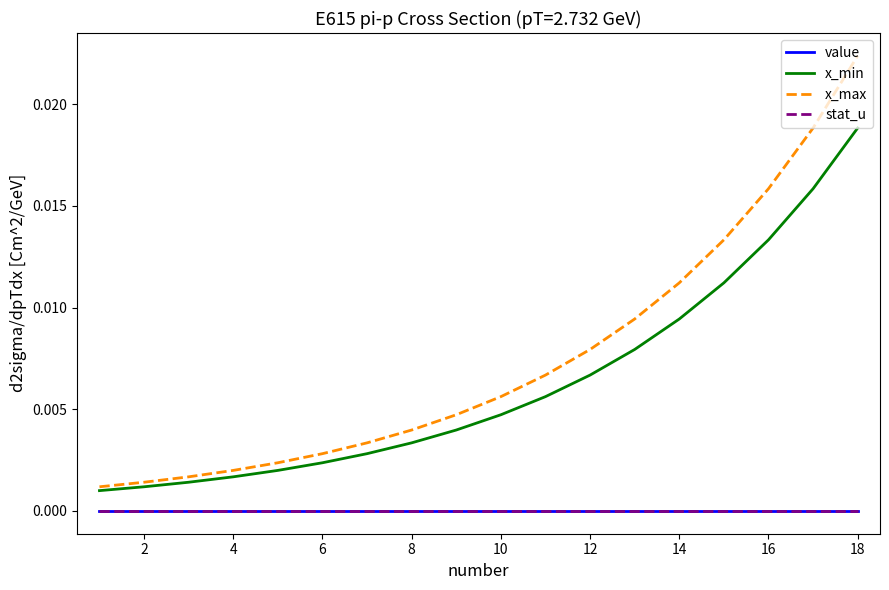

How many lines are shown in the chart?

4